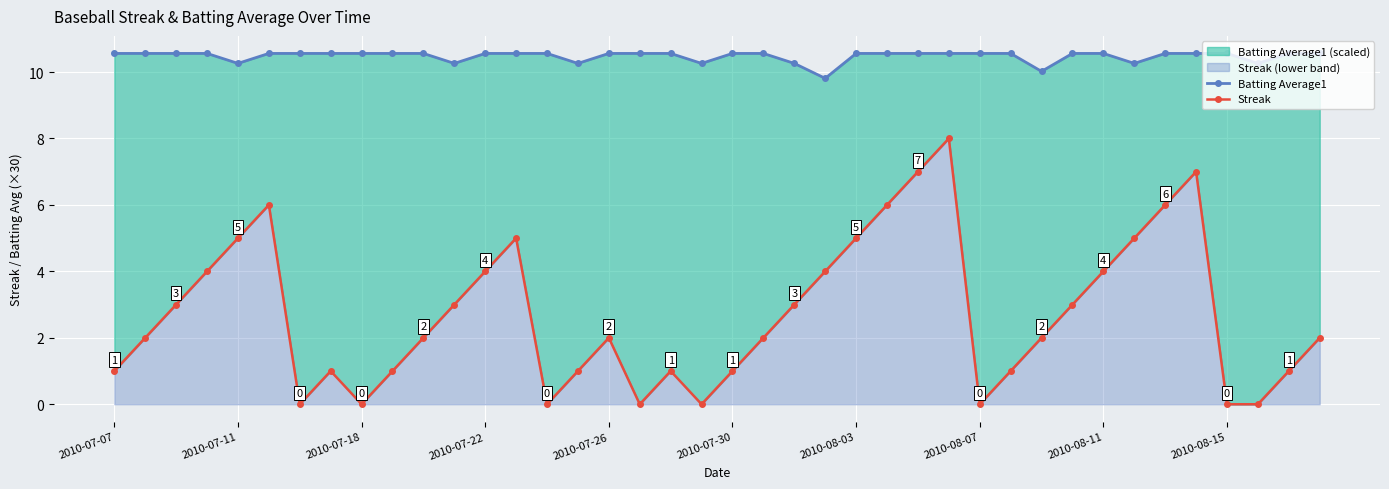

Which series has the largest range (max minus min)?

Streak